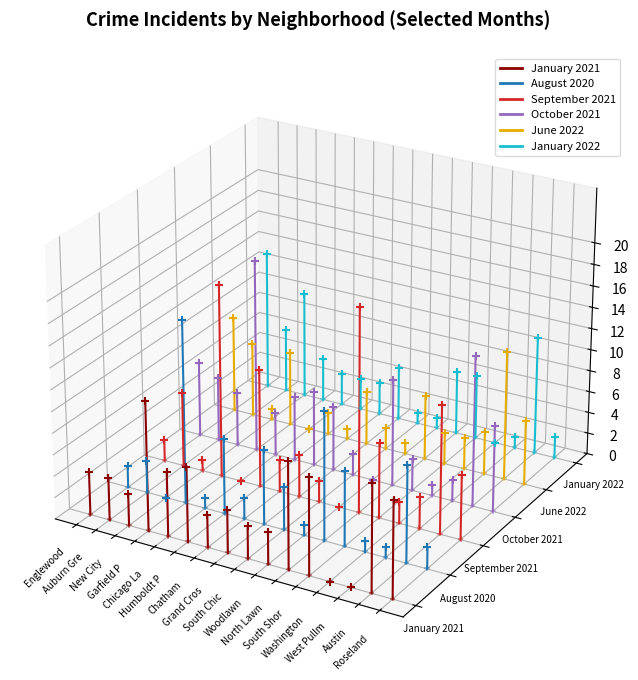

Is the value of January 2022 at Englewood greater than the value of August 2020 at Englewood?

Yes